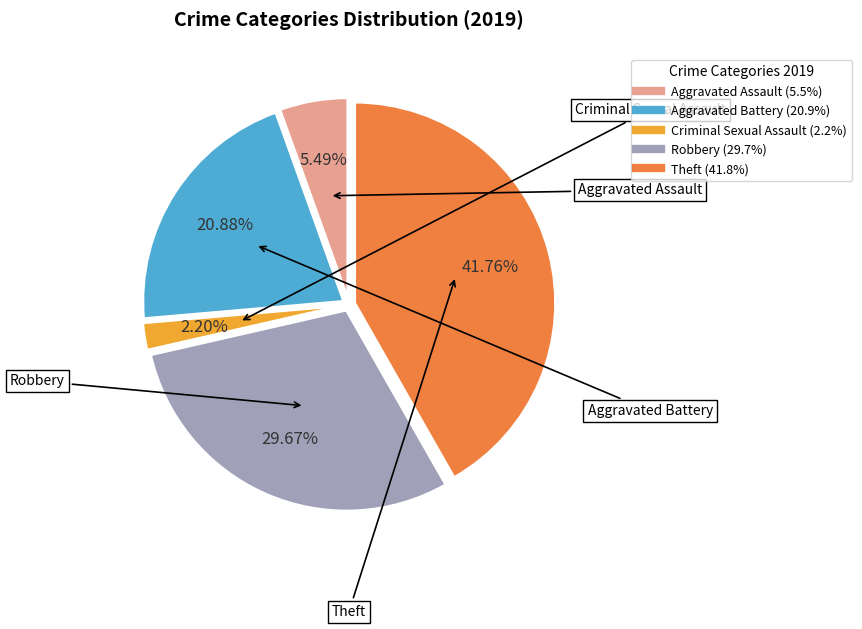

Is there a majority slice in this chart?

No